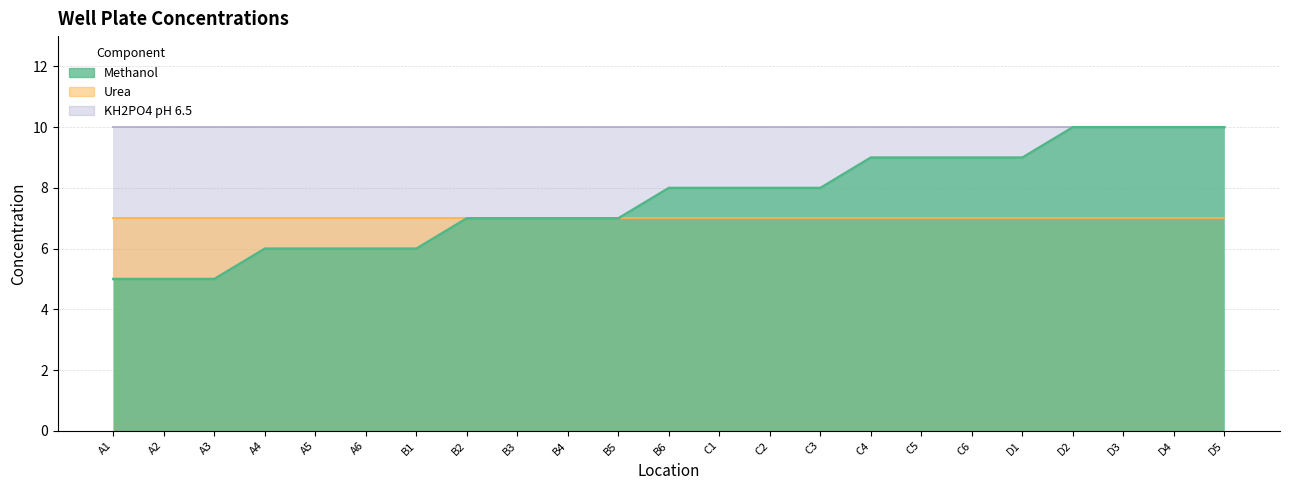

True or false: KH2PO4 has more than 0 interior local peaks.

False